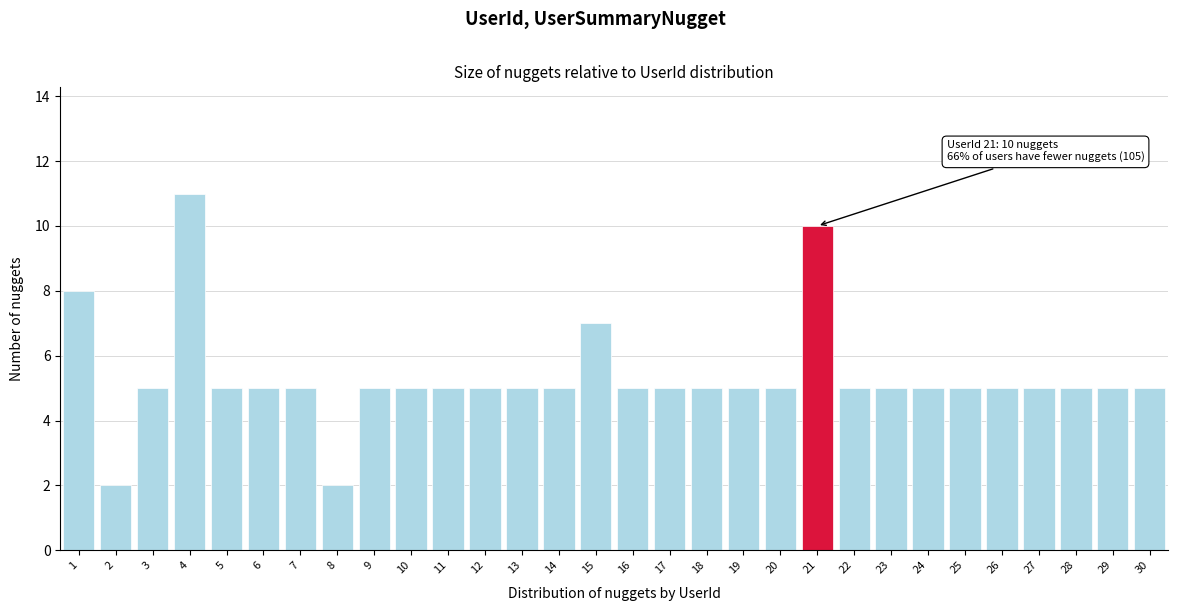

Reading left to right, list all the values displayed in this chart.

8	2	5	11	5	5	5	2	5	5	5	5	5	5	7	5	5	5	5	5	10	5	5	5	5	5	5	5	5	5